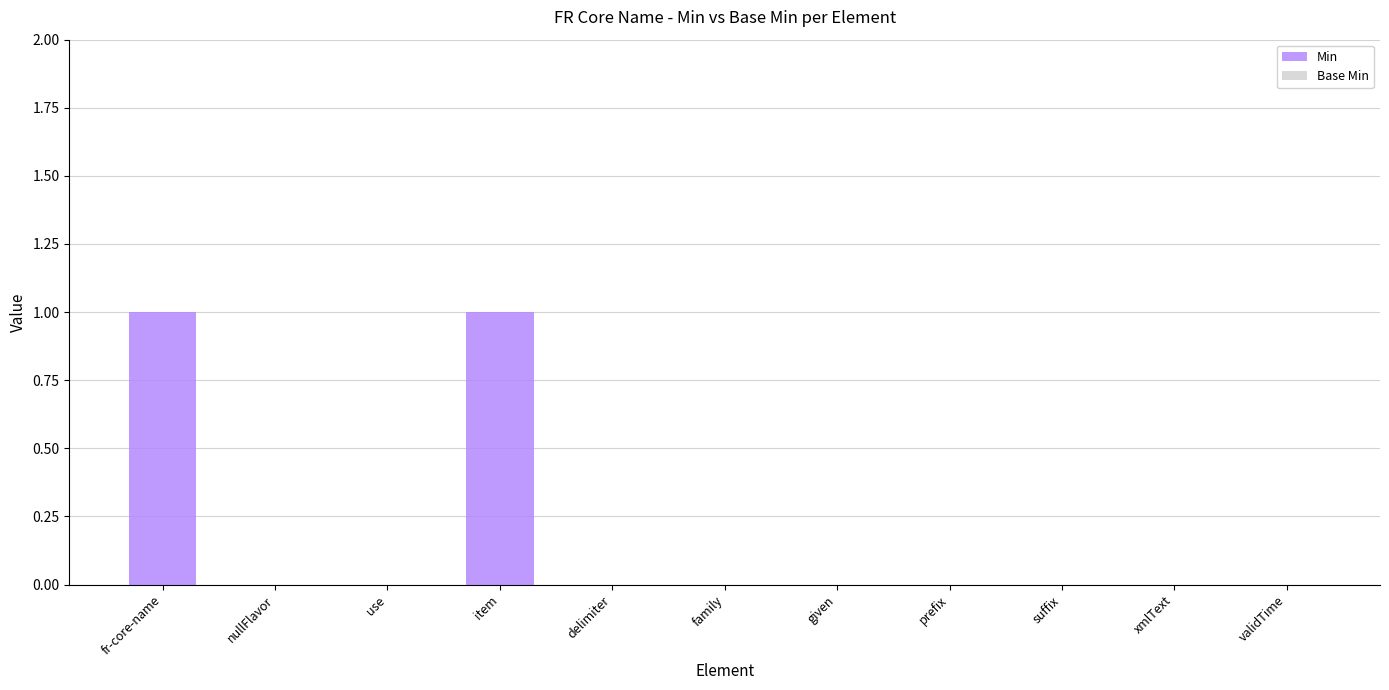

What is the greatest value displayed?

1